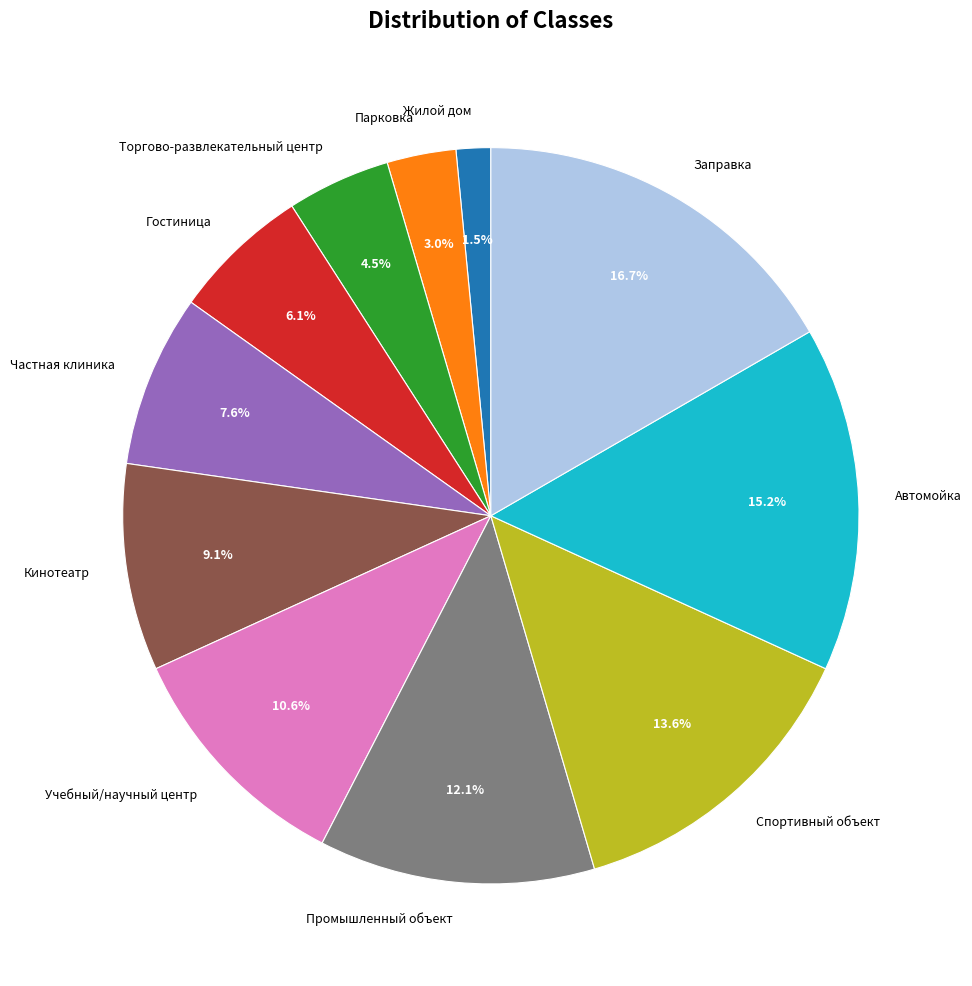

Is it true that Автомойка is 15% of the pie?

True